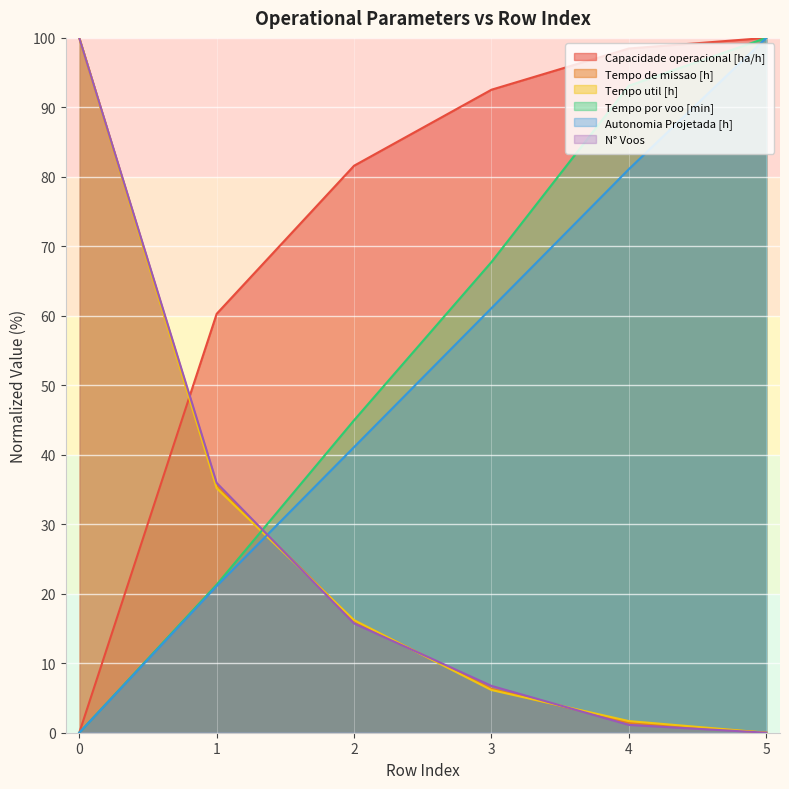

Between 0 and 1, which is larger?

1